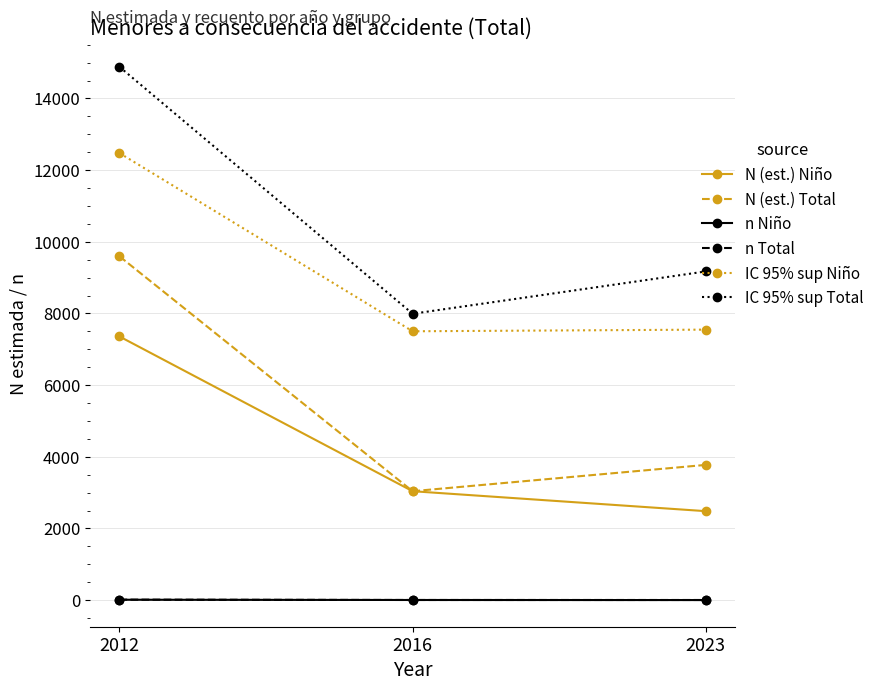

The value of IC 95% sup Total at 2016 is 7992. True or false?

True